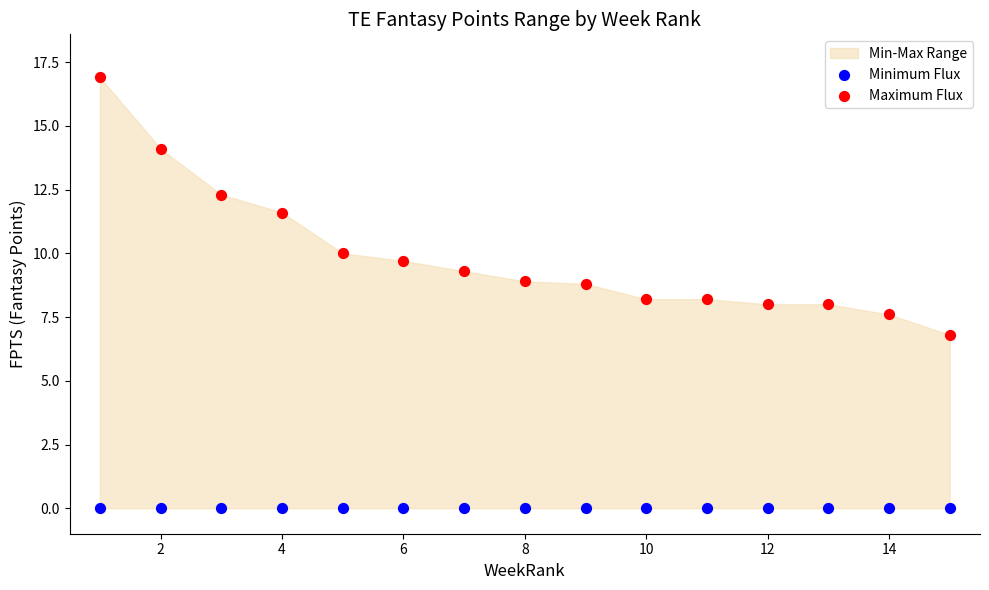

In the Maximum Flux series, what Y value is closest to 11?

11.6